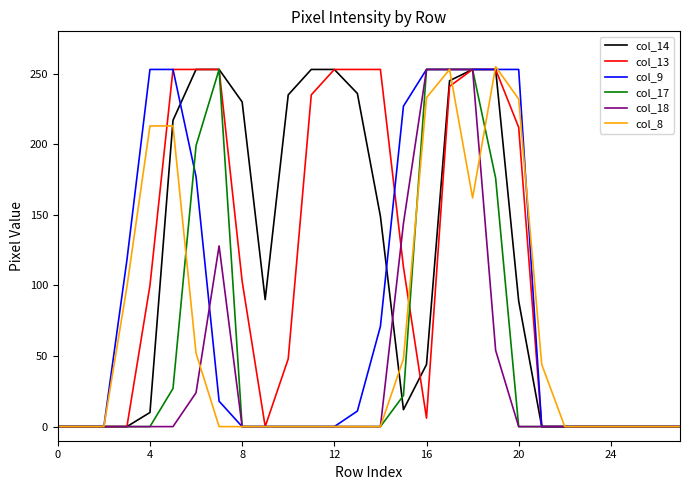

Is it true that col_14 equals 90 at 24?

False